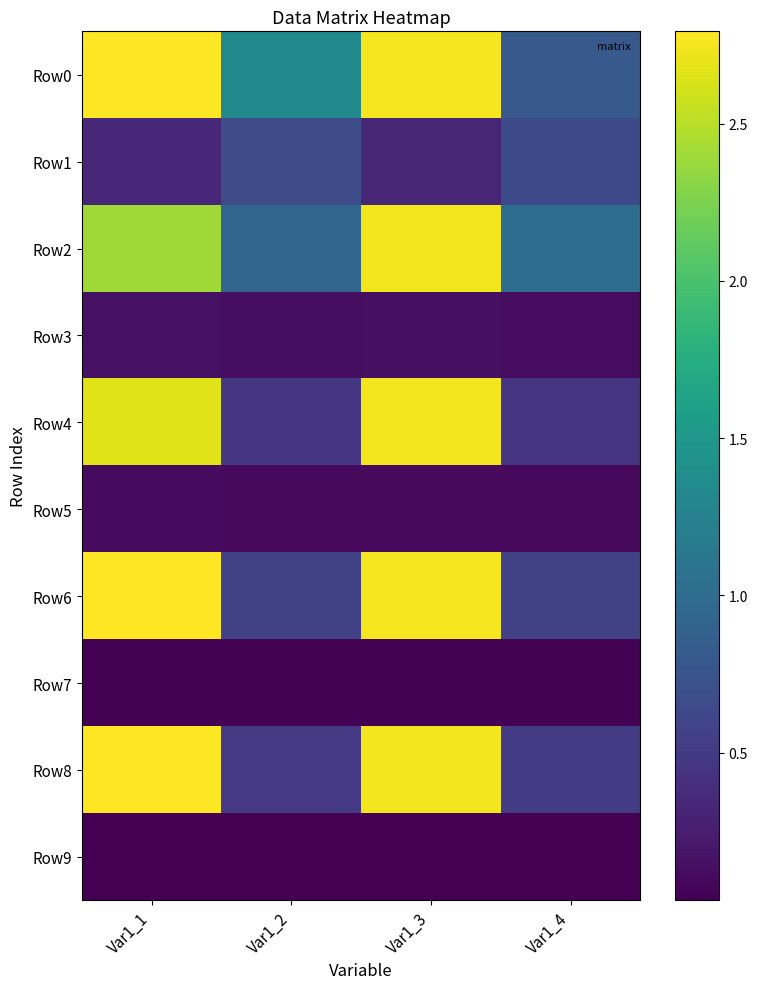

At how many categories does at least one series exceed 0?

4